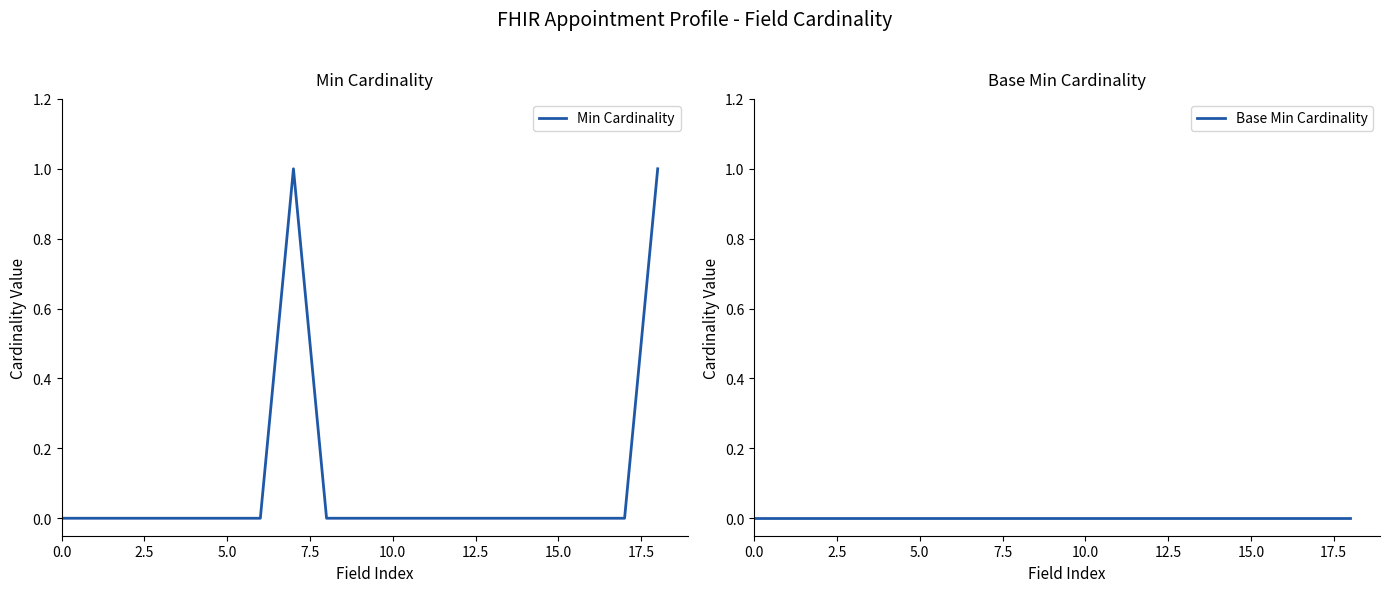

What are all the series names shown in the legend?

Min Cardinality, Base Min Cardinality